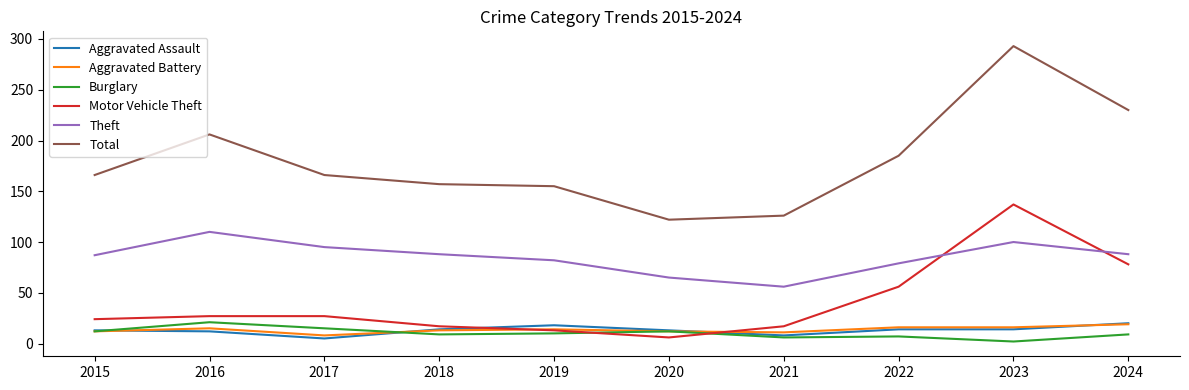

How many intersections are there between Motor Vehicle Theft and Aggravated Battery?

2